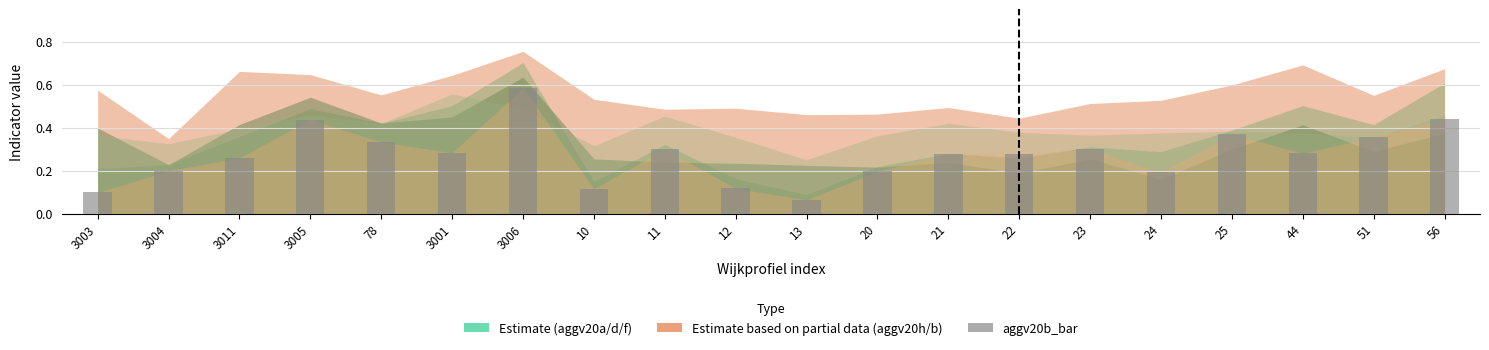

Are the bars horizontal?

No